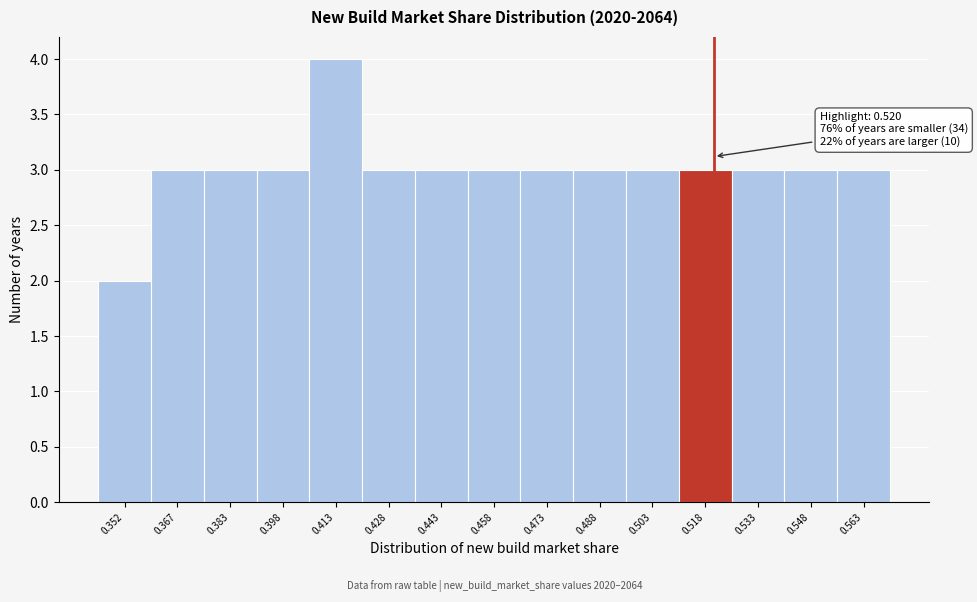

Which range on the x-axis has the tallest bar?

0.405 to 0.420